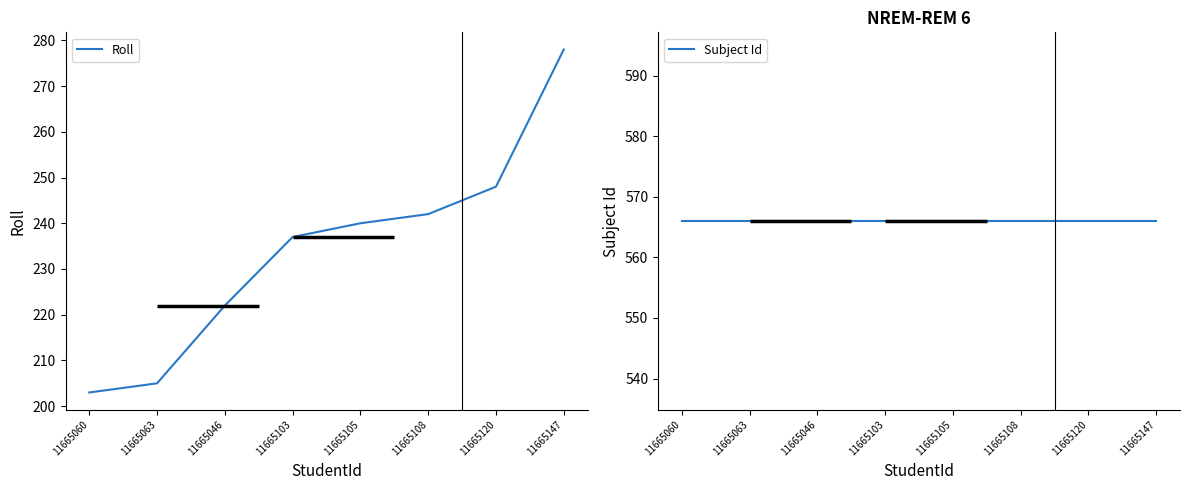

Rank the series by their average value, from highest to lowest.

Subject Id, Roll